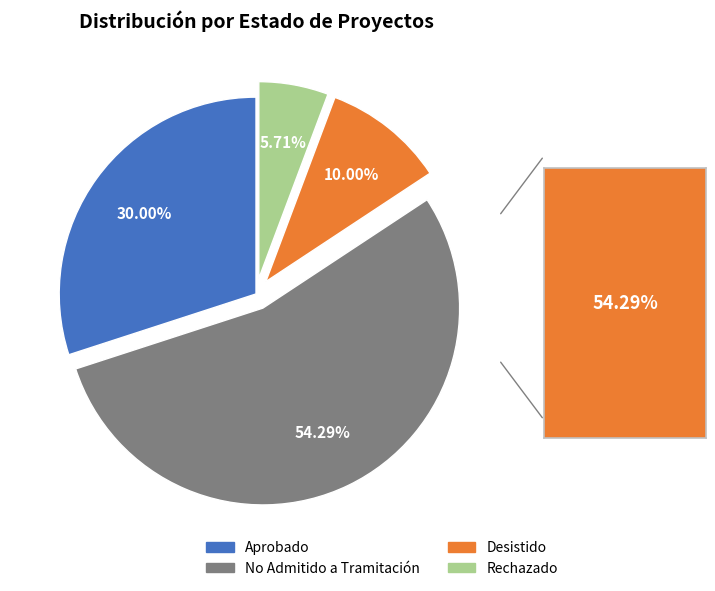

To the nearest percent, what percentage of the pie is Desistido?

10%